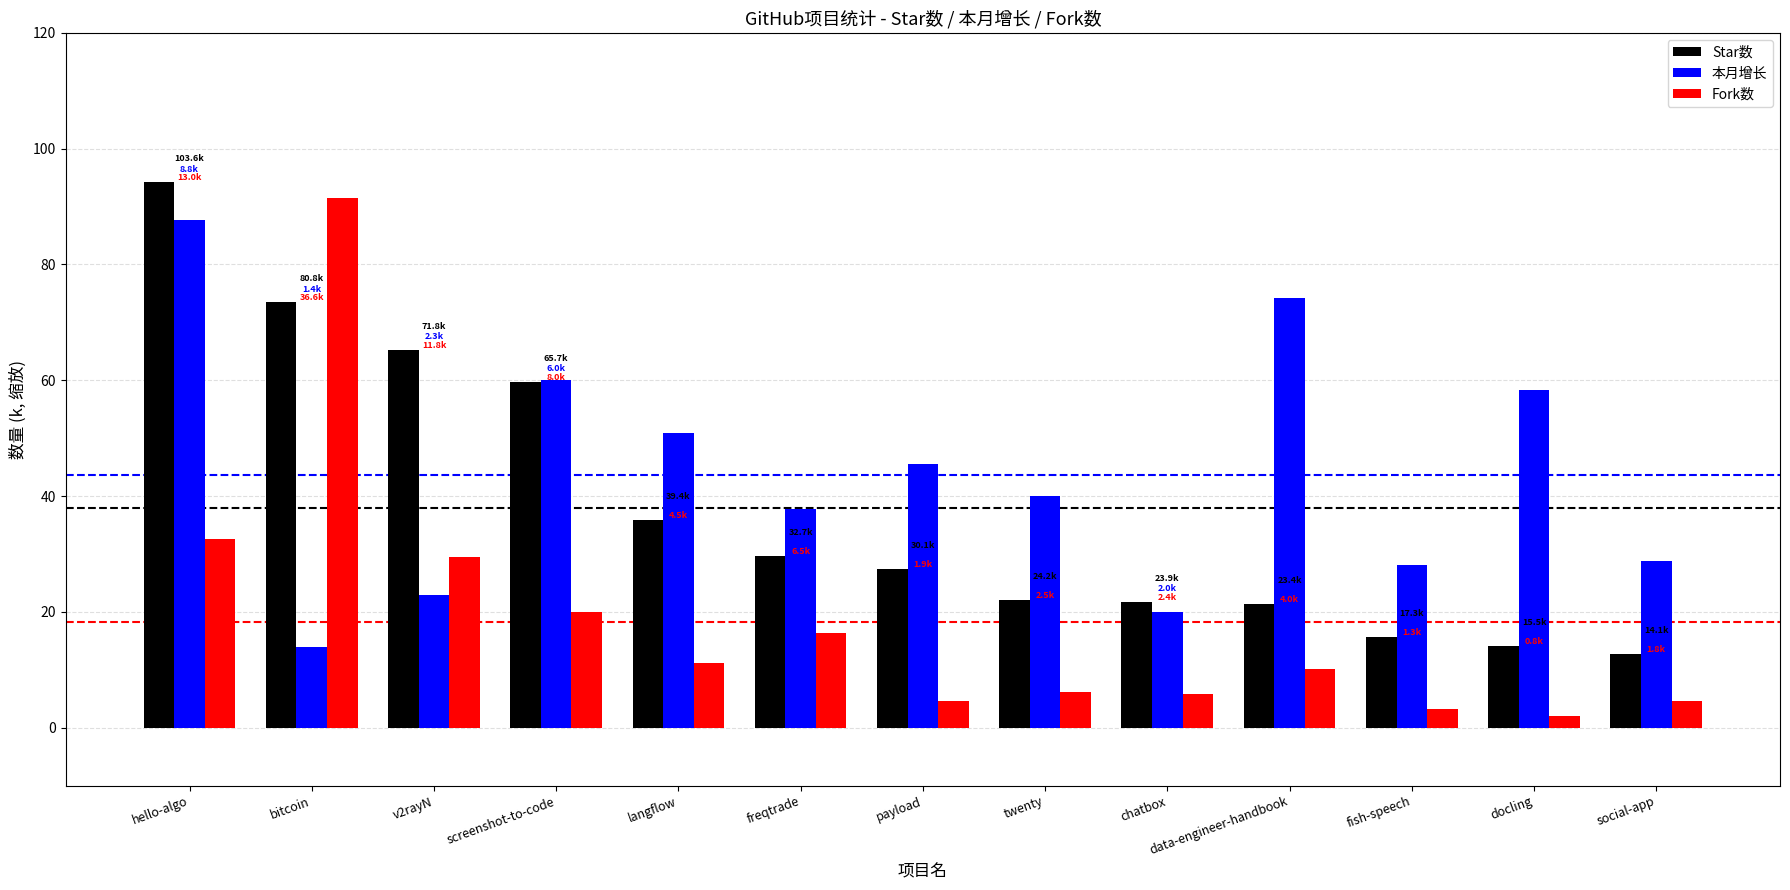

What value does the 本月增长 series have at fish-speech?

28.2